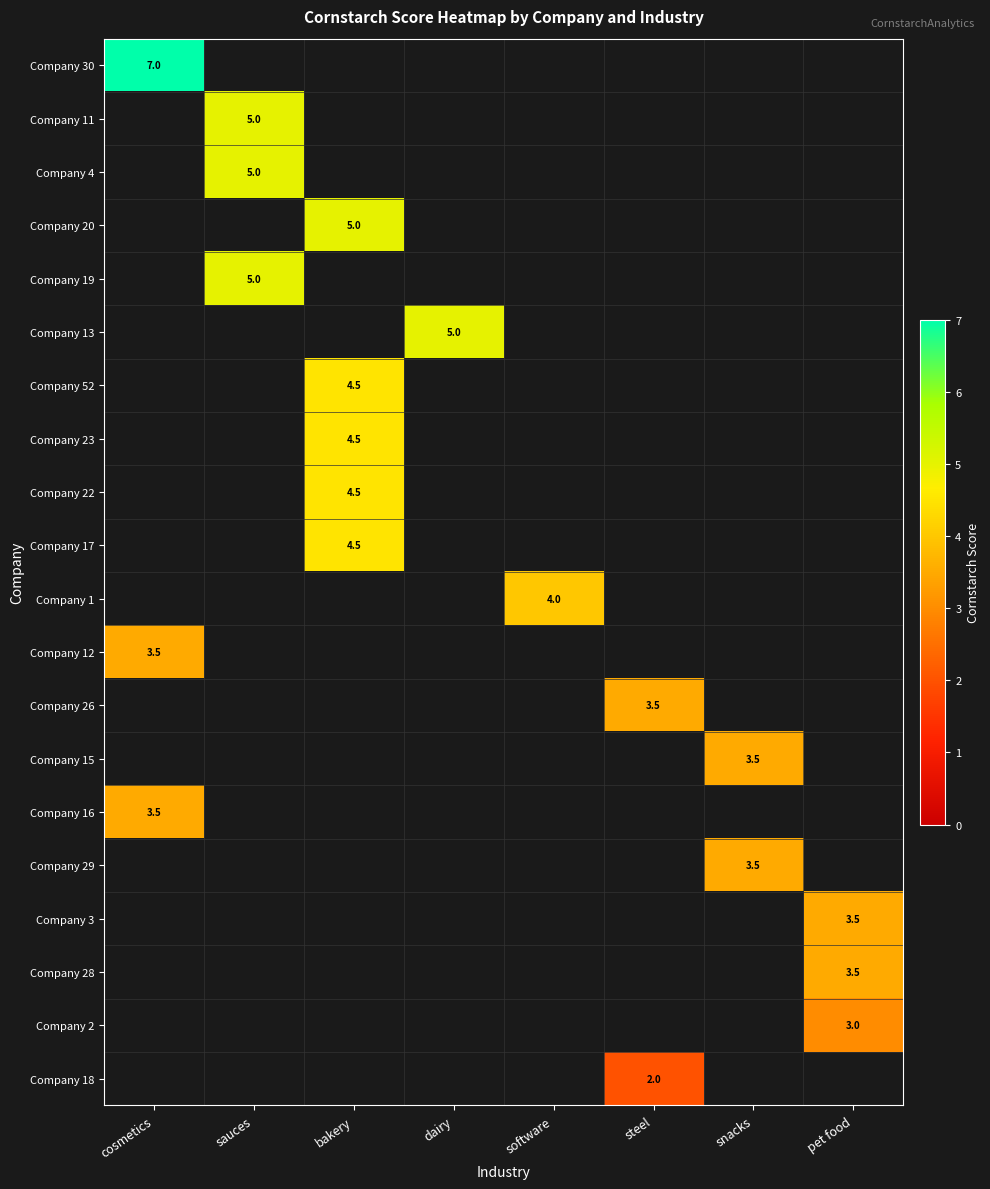

Which label corresponds to the smallest value in the chart?

steel